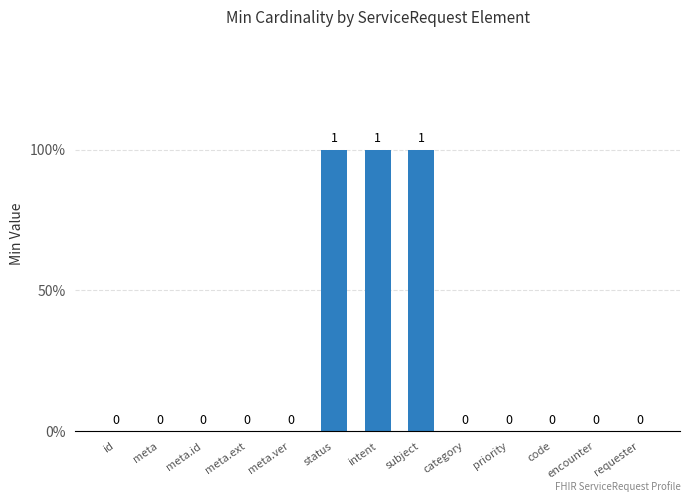

Are the bars horizontal?

No